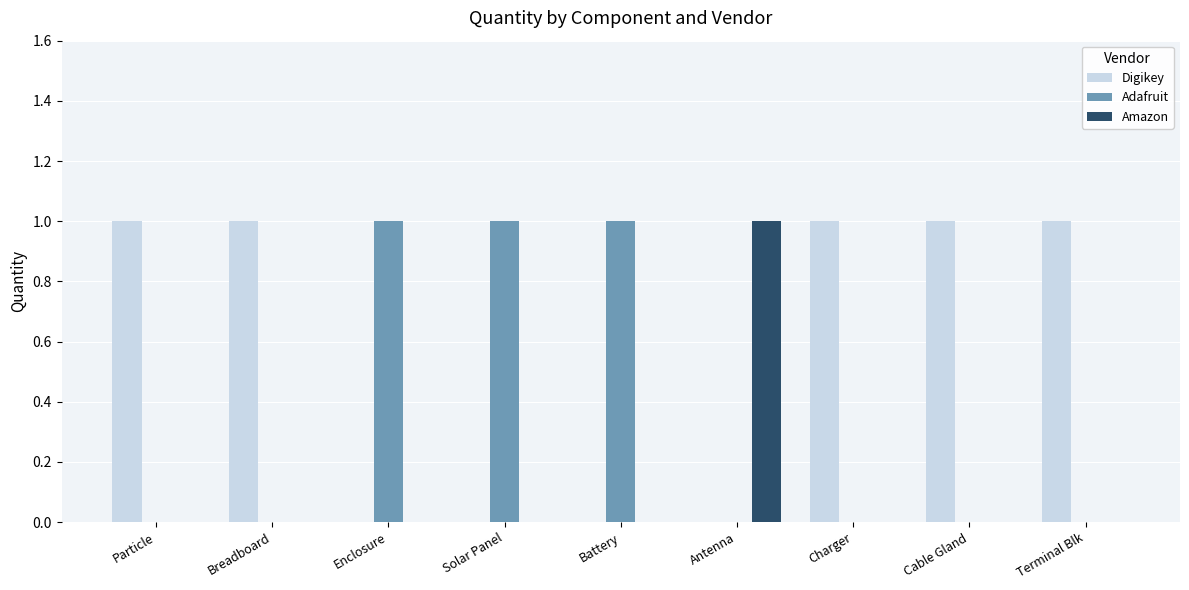

Reading left to right, transcribe all the data shown in this chart.

Digikey: 1	1	0	0	0	0	1	1	1
Adafruit: 0	0	1	1	1	0	0	0	0
Amazon: 0	0	0	0	0	1	0	0	0